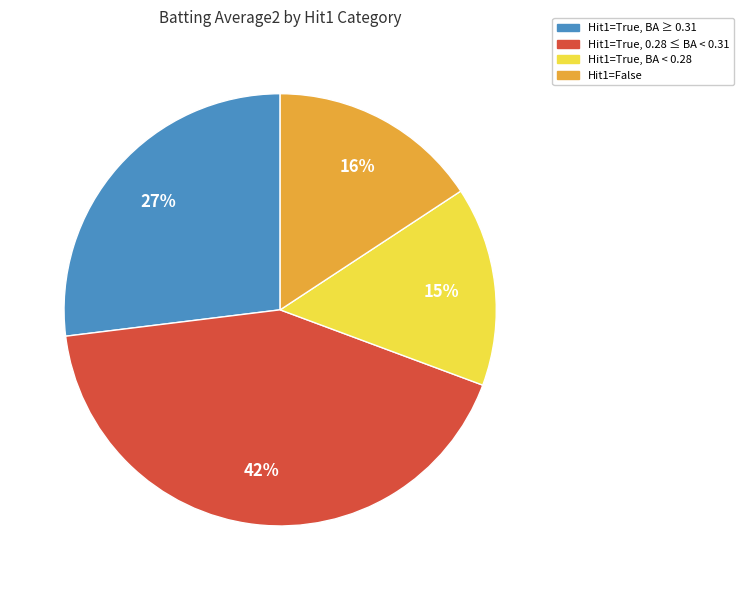

Is there a majority slice in this chart?

No